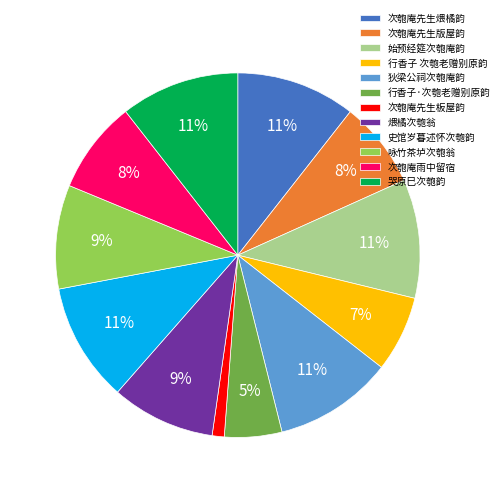

To the nearest percent, what is the difference between the largest and smallest slice percentages?

10%